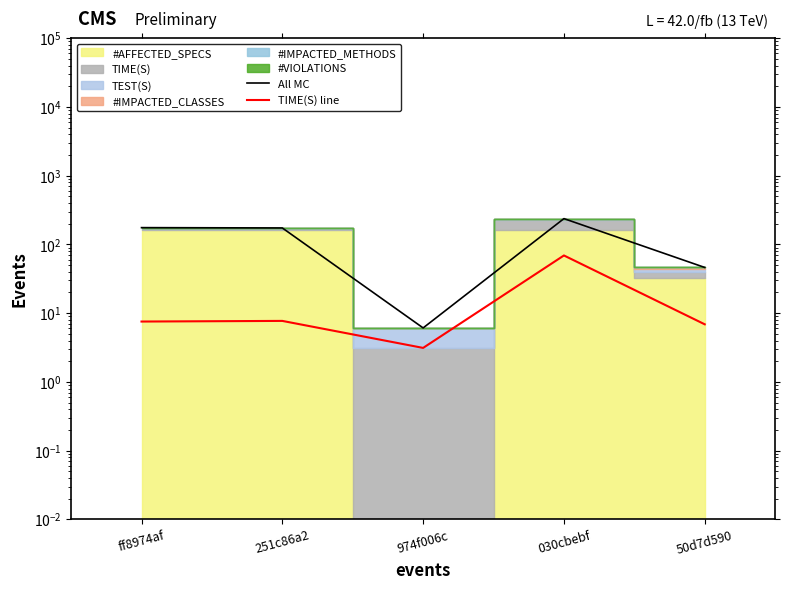

What is the average value of the All MC series?

127.8